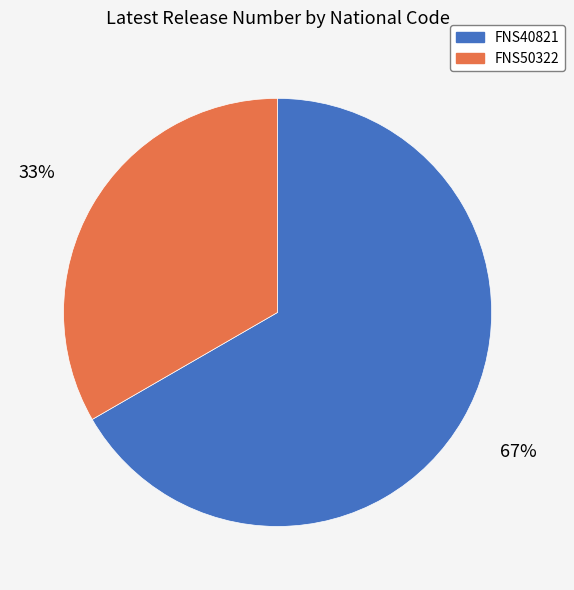

To the nearest percent, what is the average slice percentage?

50%